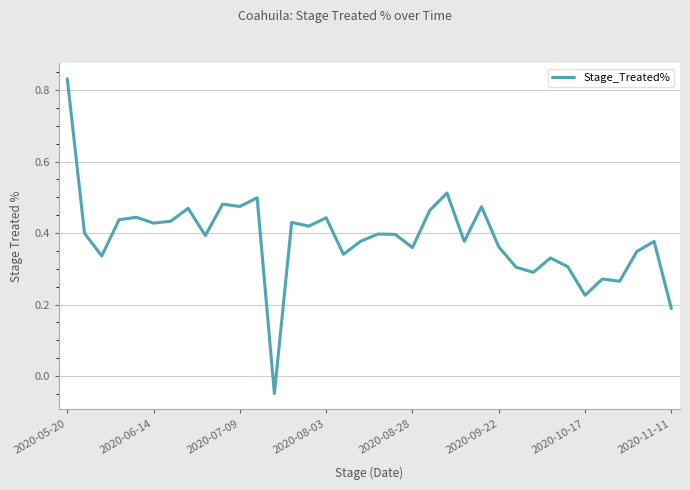

What is the difference between the maximum and minimum values?

0.9